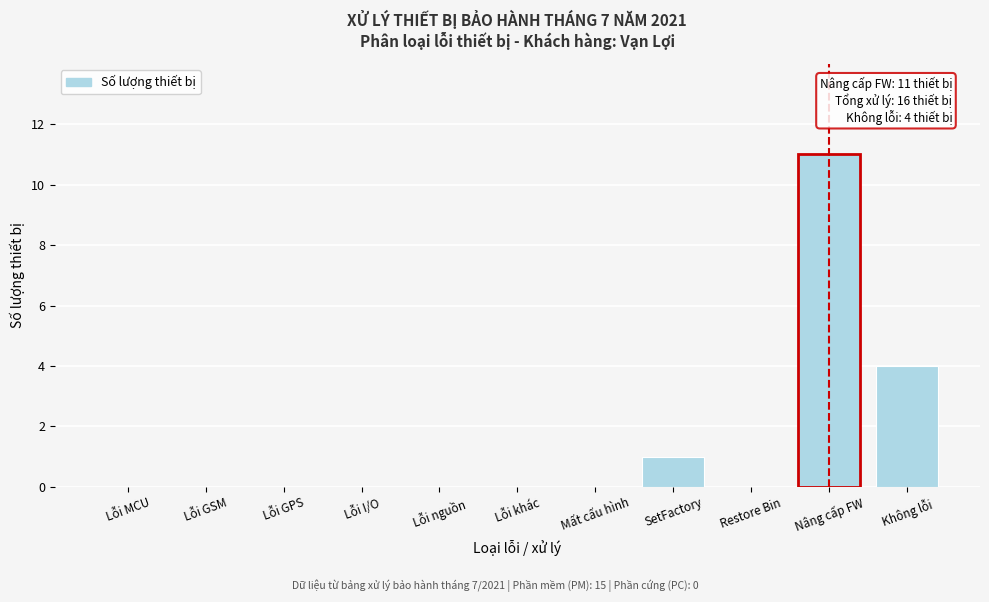

Reading left to right, what are all the values shown in this chart?

Lỗi MCU=0	Lỗi GSM=0	Lỗi GPS=0	Lỗi I/O=0	Lỗi nguồn=0	Lỗi khác=0	Mất cấu hình=0	SetFactory=1	Restore Bin=0	Nâng cấp FW=11	Không lỗi=4